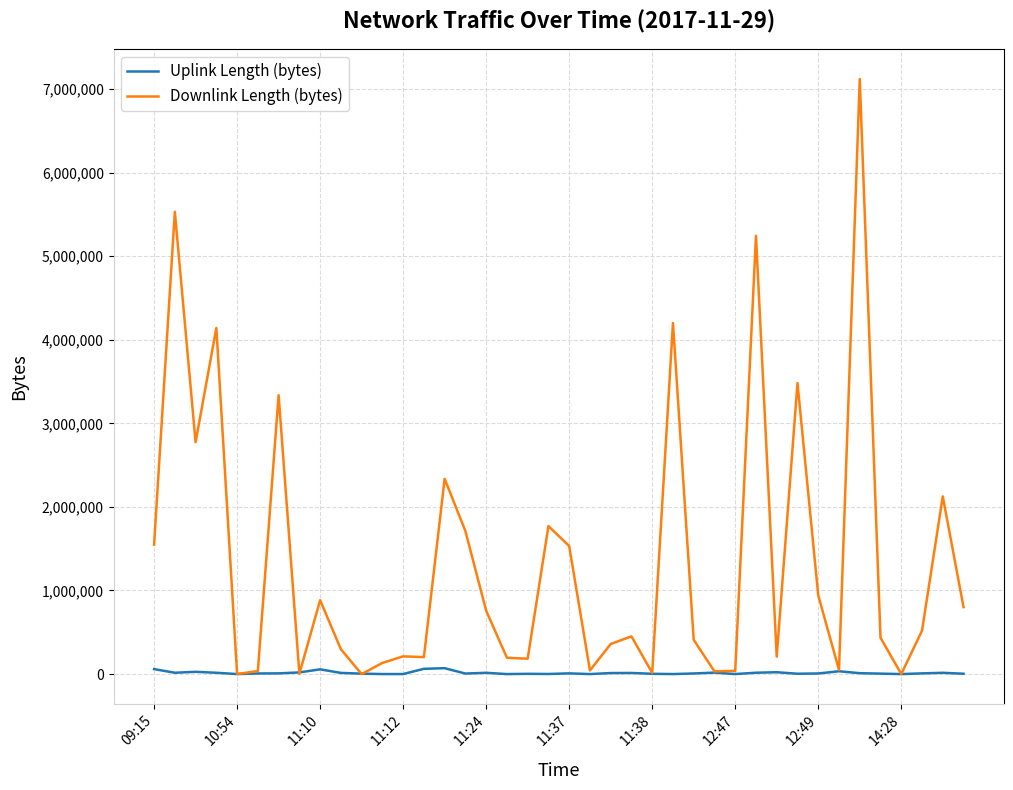

Does the chart have visible grid lines?

Yes